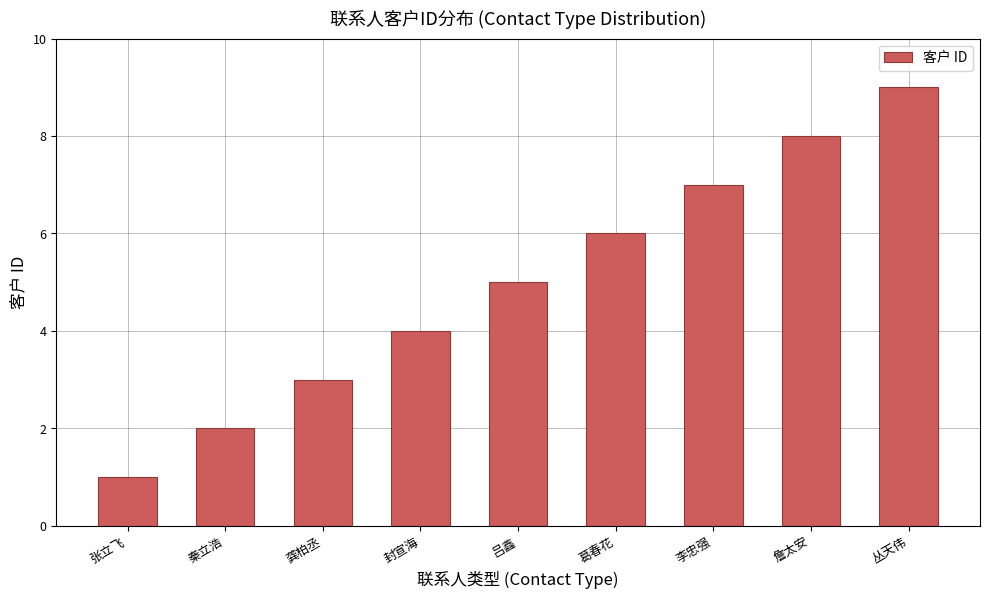

Approximately how many times larger is the value at 龚柏丞 compared to 葛春花?

0.5